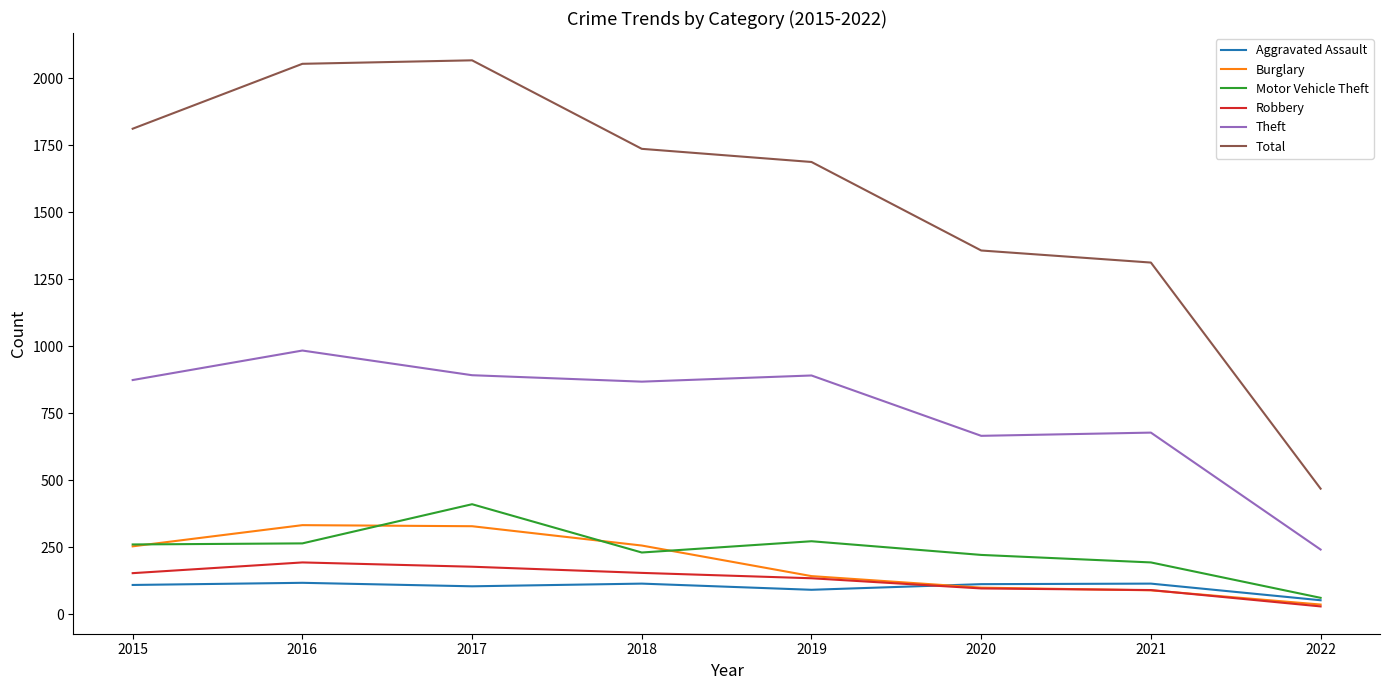

What is the minimum value for Aggravated Assault?

53